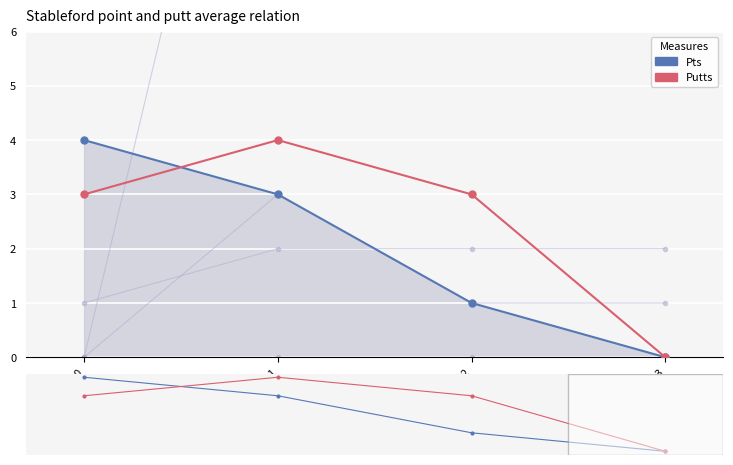

Is the value of col_5 at 0 greater than the value of col_6 at 1?

Yes